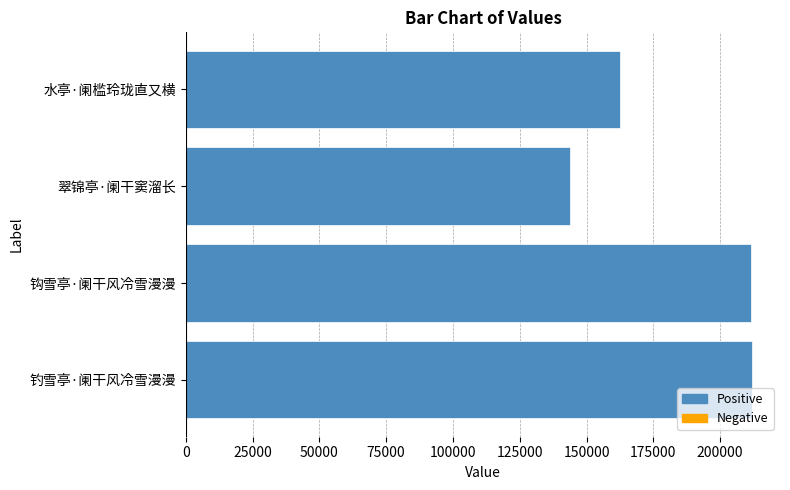

What is the sum of the values at 水亭·阑槛玲珑直又横 and 钩雪亭·阑干风冷雪漫漫?

374371